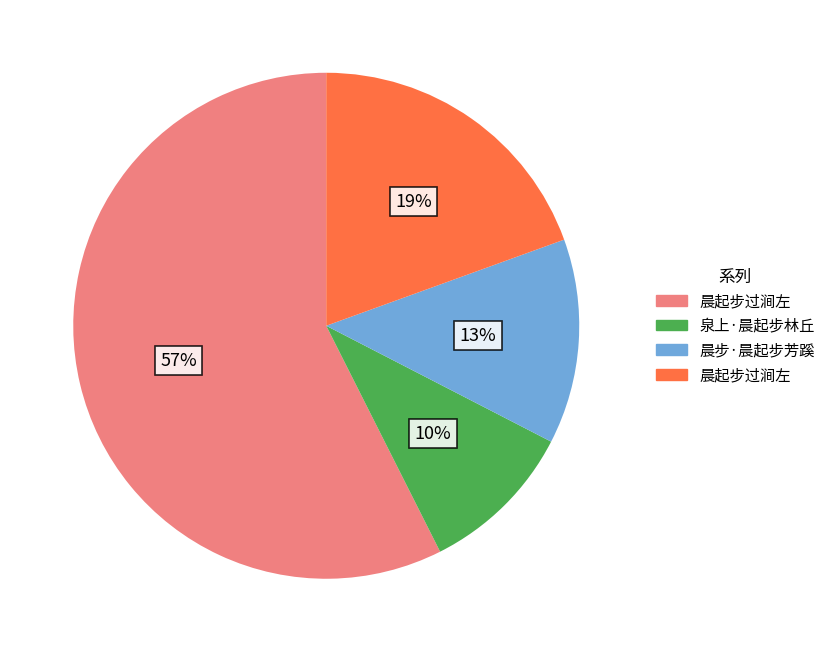

Does any single category account for the majority?

Yes